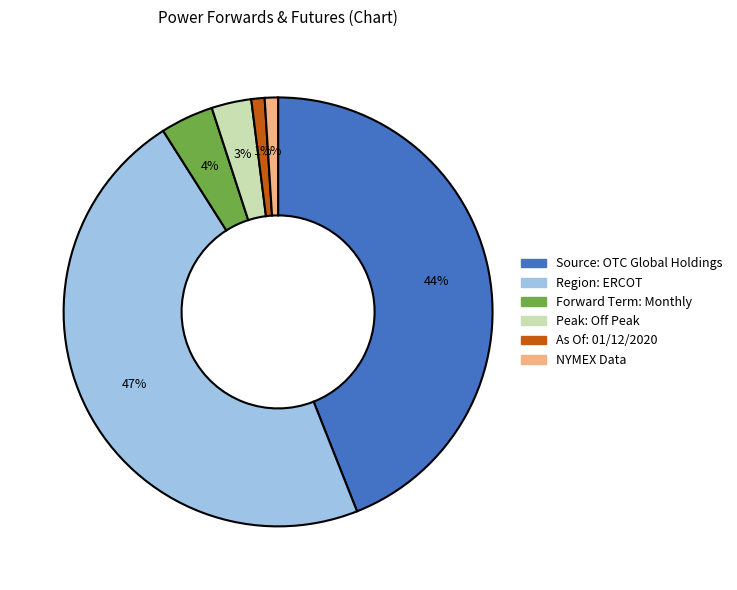

Is there a majority slice in this chart?

No